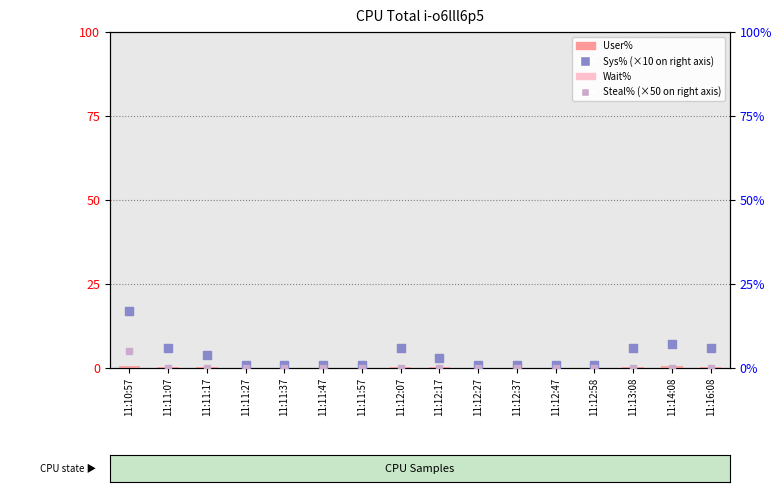

At how many categories does at least one series exceed 13?

1